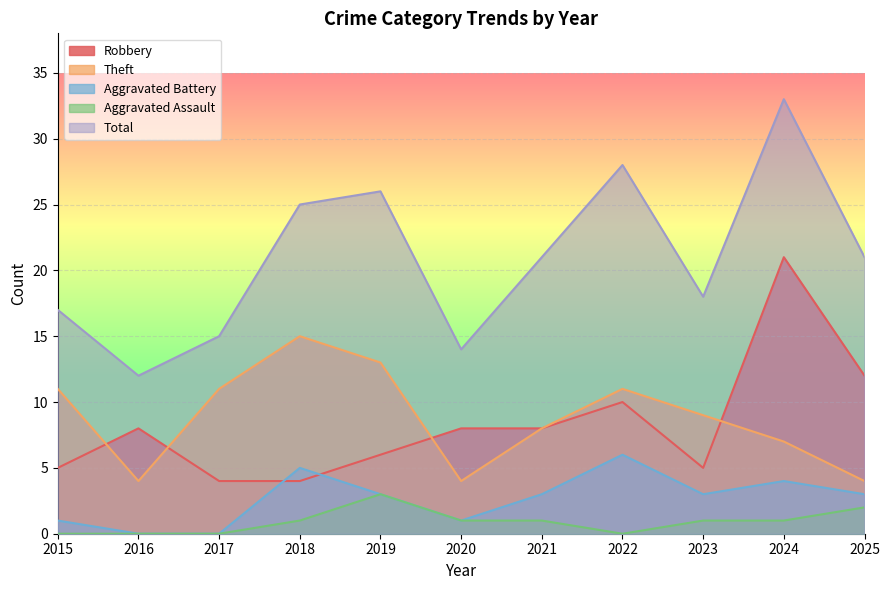

What is the sum of the Theft values at 2024 and 2015?

18